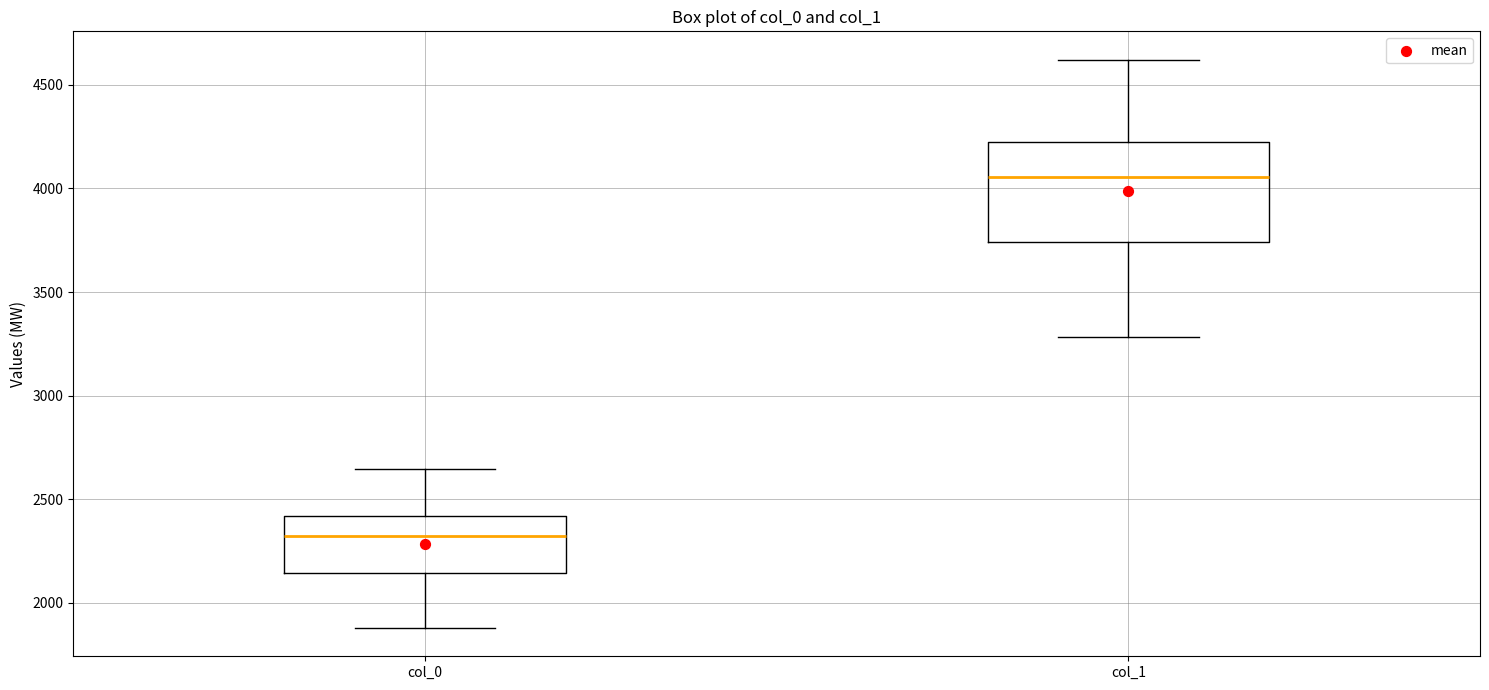

Which box's median line is the lowest?

col_0